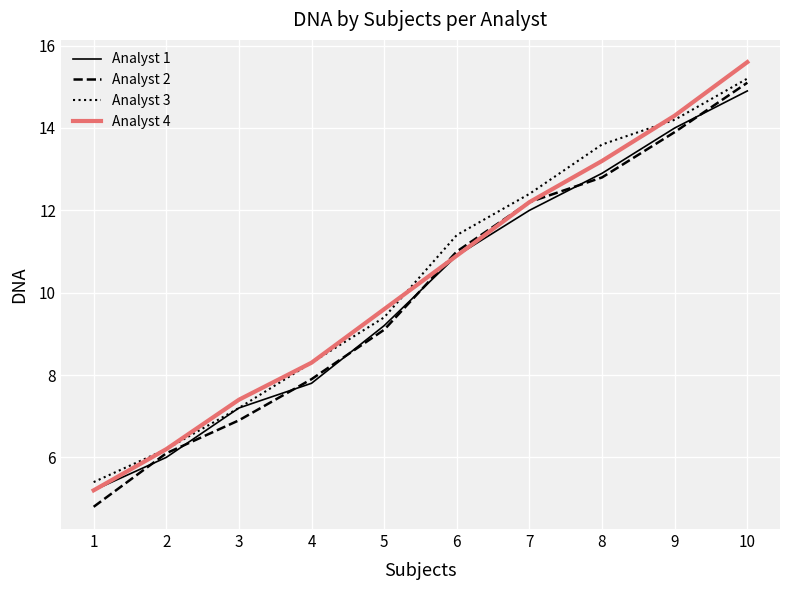

How many lines are shown in the chart?

4